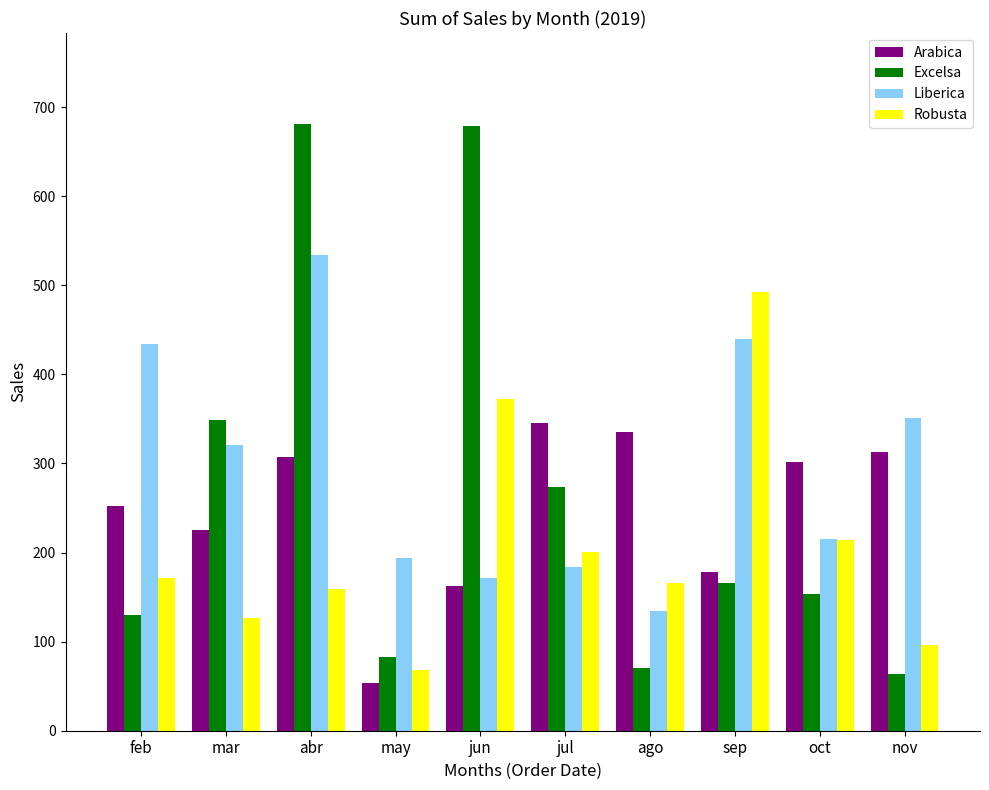

Rank the series by their maximum value, from lowest to highest.

Arabica, Robusta, Liberica, Excelsa